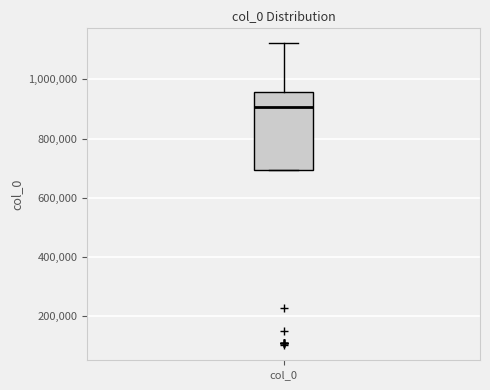

Transcribe this box plot: give where the median line is, the range the box spans, and where the two whiskers end, as read against the y-axis. The values are not printed on the chart, so give them approximately, as read against the axis.

median 900000, box 700000 to 960000, whiskers 700000 to 1120000